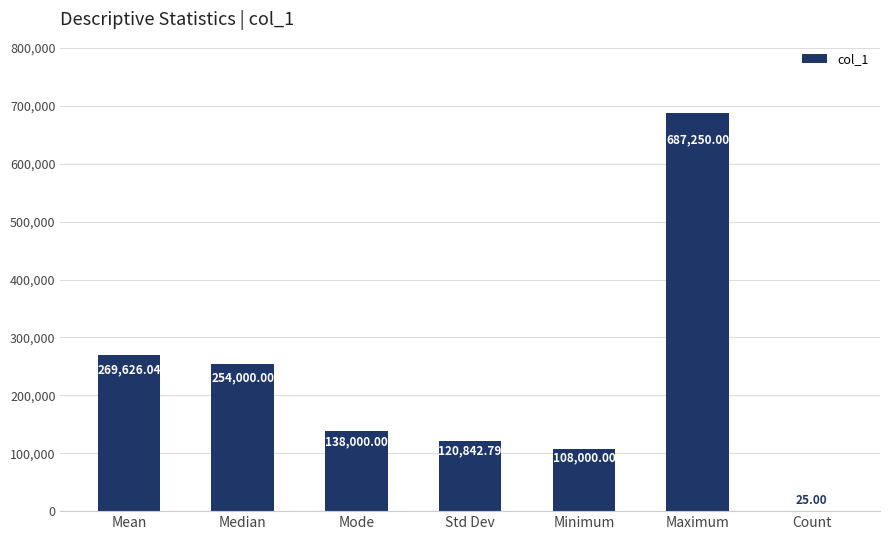

Reading left to right, what are all the values shown in this chart?

269626.0	254000.0	138000.0	120842.8	108000.0	687250.0	25.0